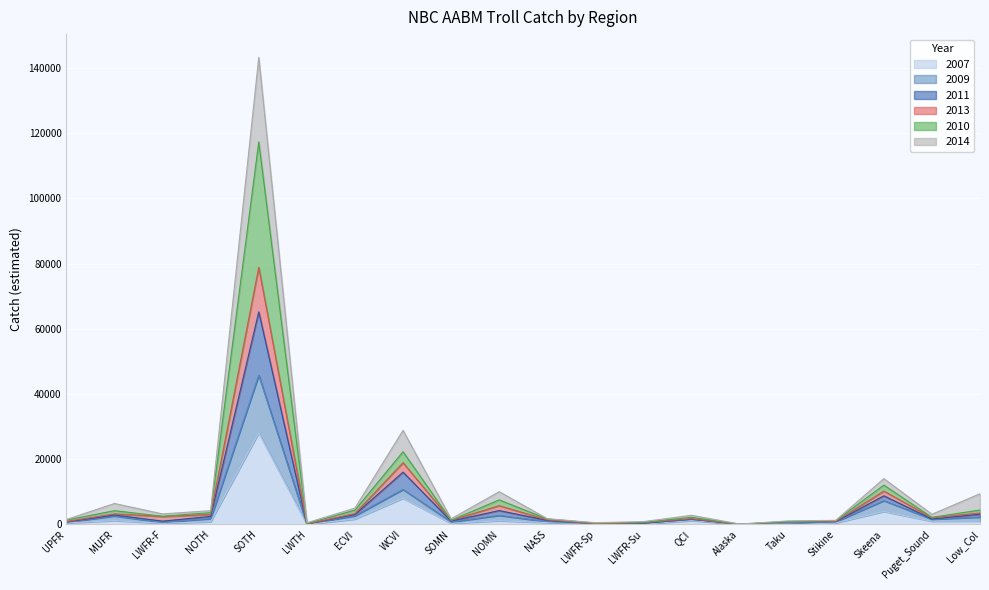

At which category does 2014 reach its first local peak?

MUFR